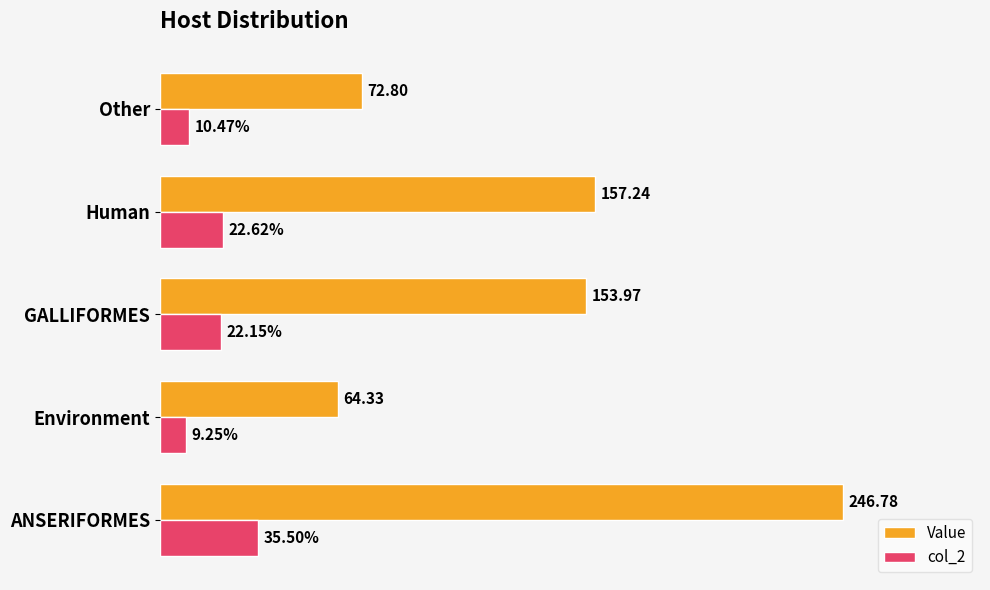

At which label is Value closest to 155?

GALLIFORMES